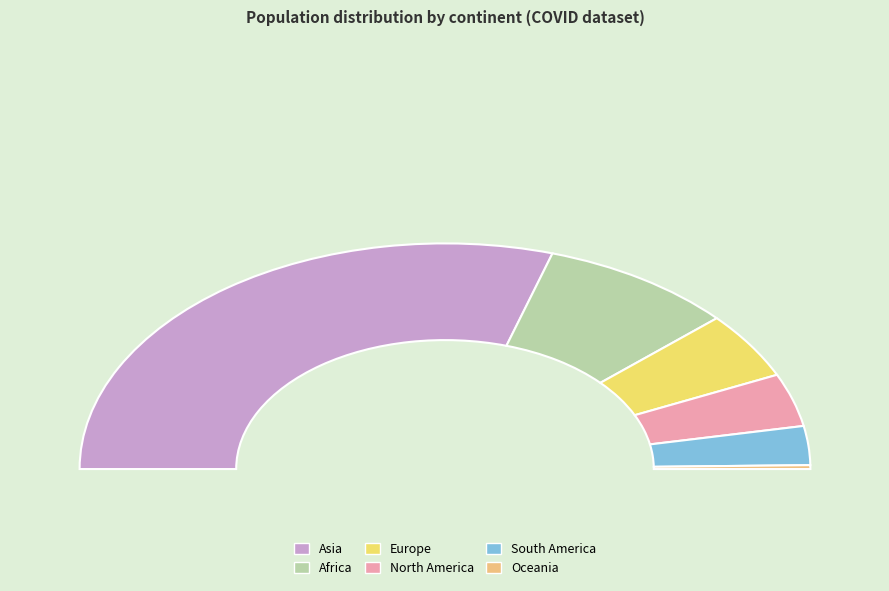

Rank the categories by value from highest to lowest.

Asia, Africa, Europe, North America, South America, Oceania